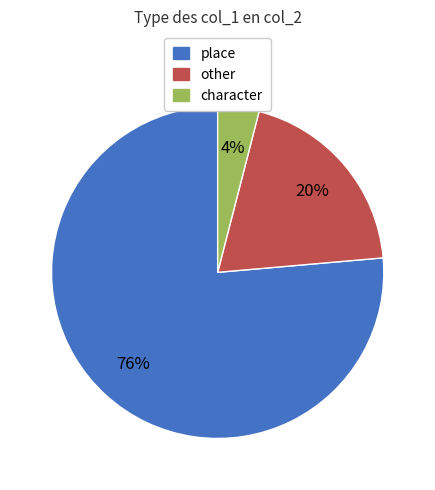

What percentage is the place slice, to the nearest percent?

76%